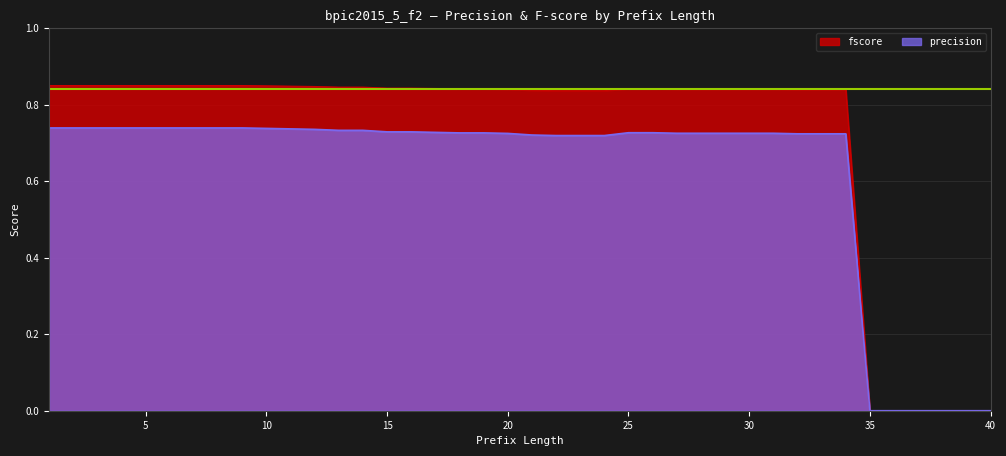

Reading left to right, list all the values displayed in this chart.

fscore: 1=0.9	2=0.9	3=0.9	4=0.9	5=0.9	6=0.9	7=0.9	8=0.9	9=0.9	10=0.8	11=0.8	12=0.8	13=0.8	14=0.8	15=0.8	16=0.8	17=0.8	18=0.8	19=0.8	20=0.8	21=0.8	22=0.8	23=0.8	24=0.8	25=0.8	26=0.8	27=0.8	28=0.8	29=0.8	30=0.8	31=0.8	32=0.8	33=0.8	34=0.8	35=0.0	36=0.0	37=0.0	38=0.0	39=0.0	40=0.0
precision: 1=0.7	2=0.7	3=0.7	4=0.7	5=0.7	6=0.7	7=0.7	8=0.7	9=0.7	10=0.7	11=0.7	12=0.7	13=0.7	14=0.7	15=0.7	16=0.7	17=0.7	18=0.7	19=0.7	20=0.7	21=0.7	22=0.7	23=0.7	24=0.7	25=0.7	26=0.7	27=0.7	28=0.7	29=0.7	30=0.7	31=0.7	32=0.7	33=0.7	34=0.7	35=0.0	36=0.0	37=0.0	38=0.0	39=0.0	40=0.0